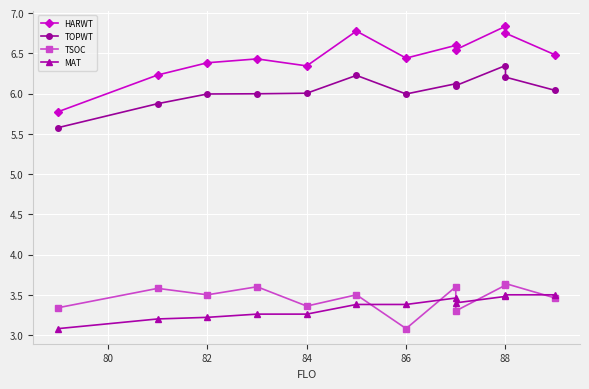

How many interior local peaks does the TOPWT series have?

3